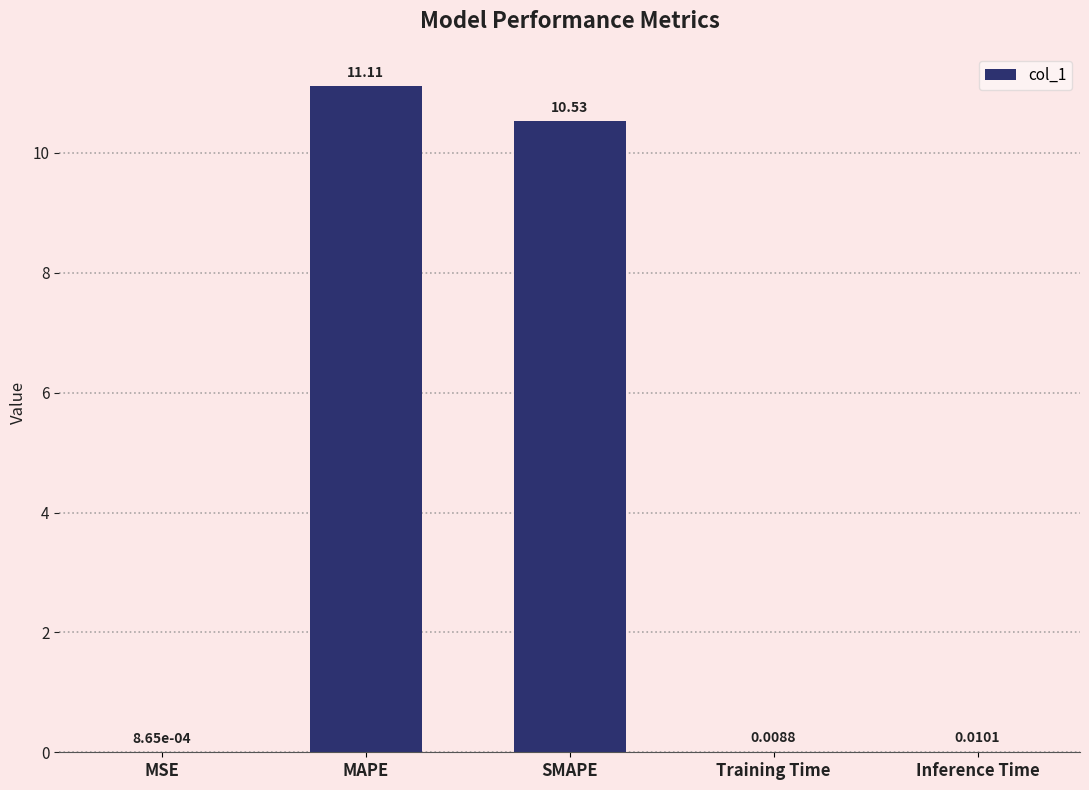

Which has a higher value, MAPE or SMAPE?

MAPE